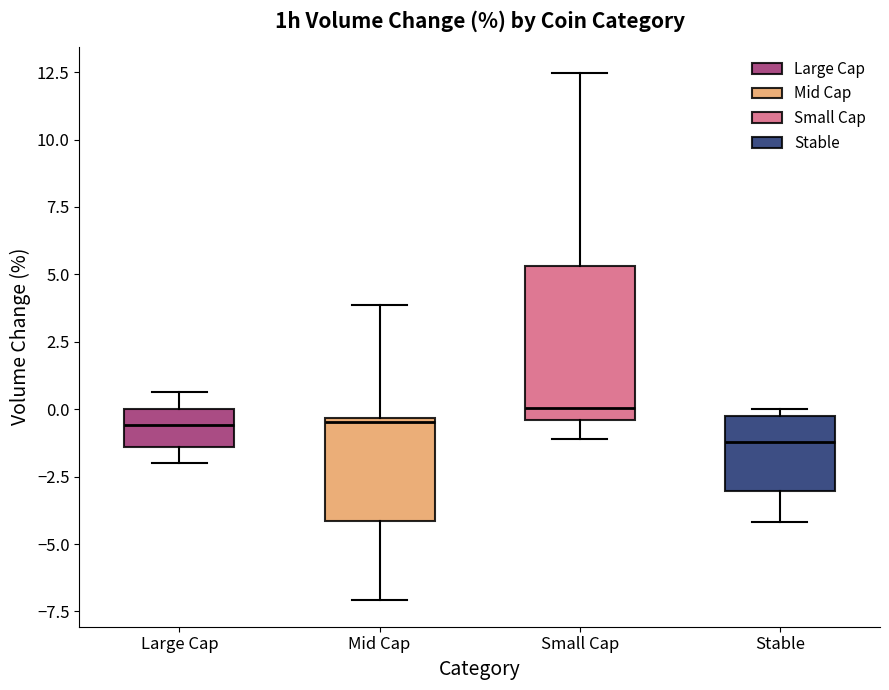

Reading left to right, transcribe this box plot: for each box, give where its median line is, the range the box spans, and where its two whiskers end, as read against the y-axis. The values are not printed on the chart, so give them approximately, as read against the axis.

Large Cap: median -0.5, box -1.5 to 0.0, whiskers -2.0 to 0.5
Mid Cap: median -0.5, box -4.0 to -0.5, whiskers -7.0 to 4.0
Small Cap: median 0.0, box -0.5 to 5.5, whiskers -1.0 to 12.5
Stable: median -1.0, box -3.0 to 0.0, whiskers -4.0 to 0.0 (just above the box's upper edge)